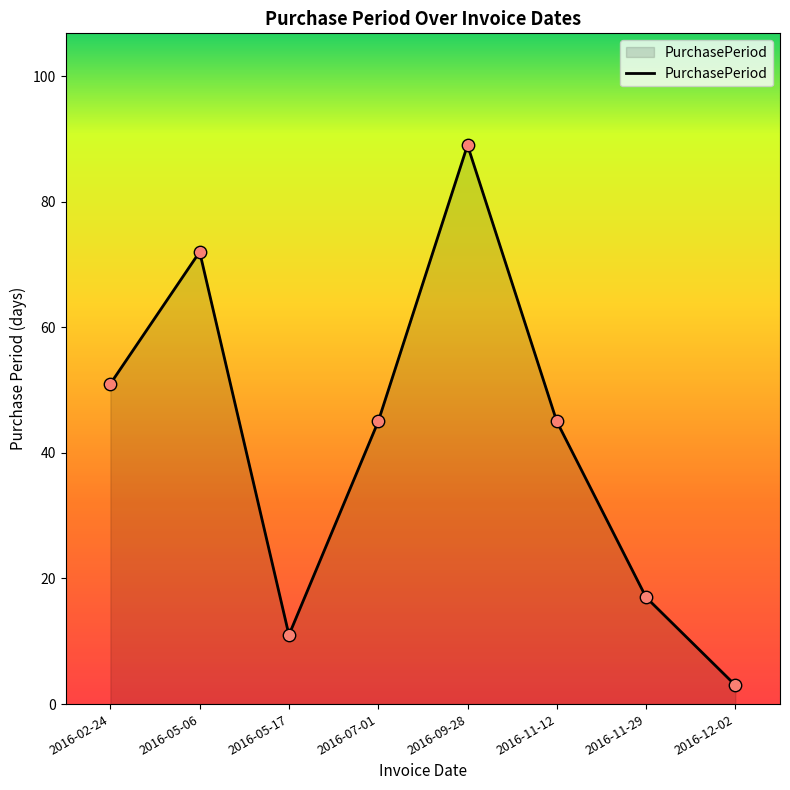

Between 2016-02-24 and 2016-11-29, which is larger?

2016-02-24